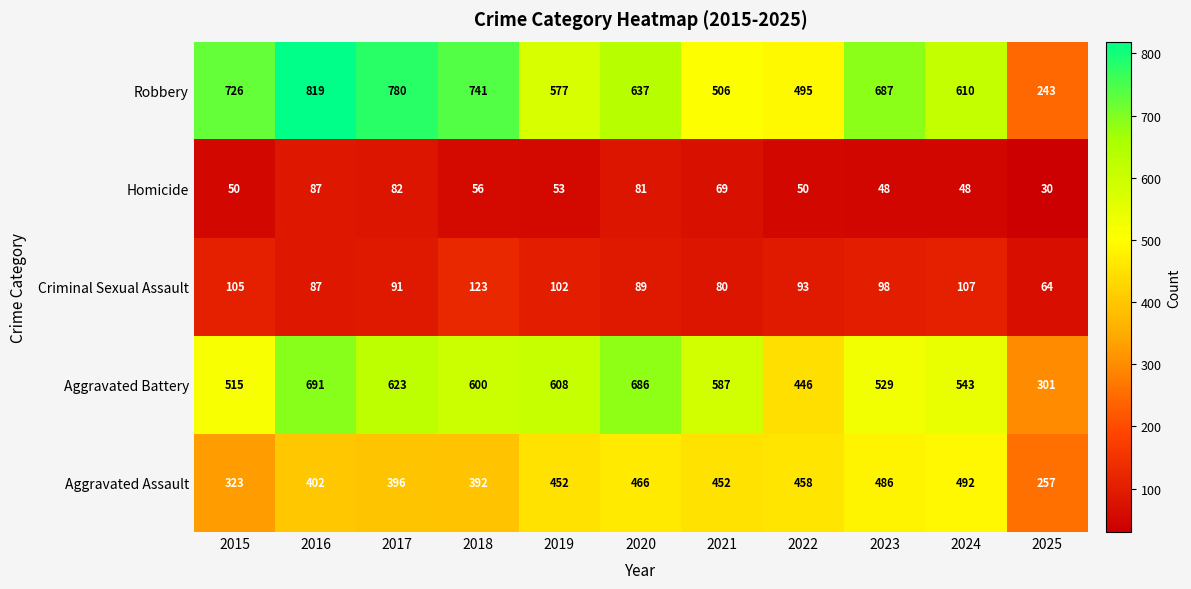

Which series has the largest total across all categories?

Robbery